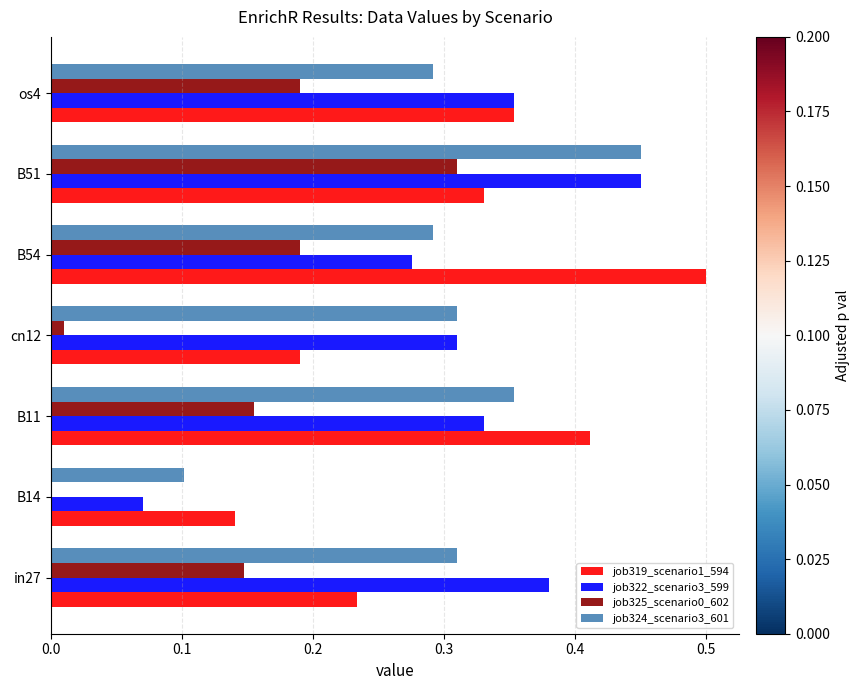

What is the sum of all job319_scenario1_594 values?

2.2